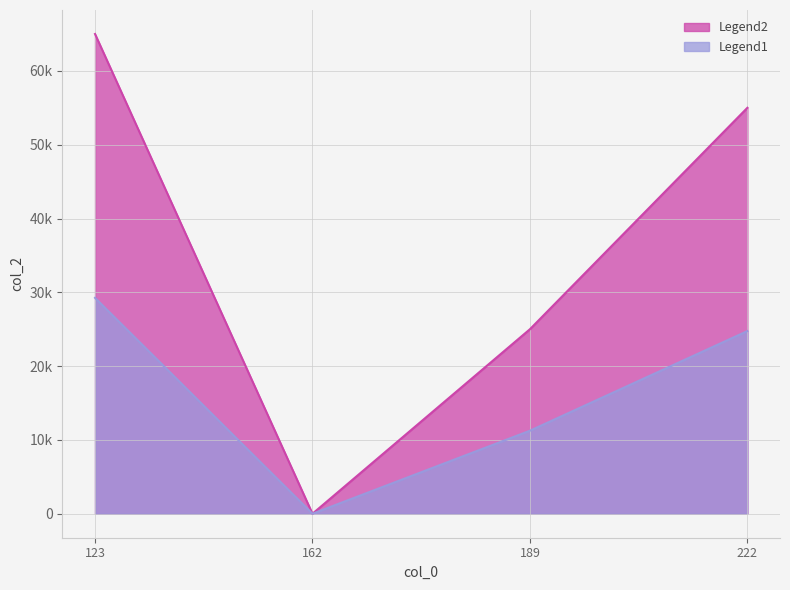

Between 123 and 222, which is larger?

123